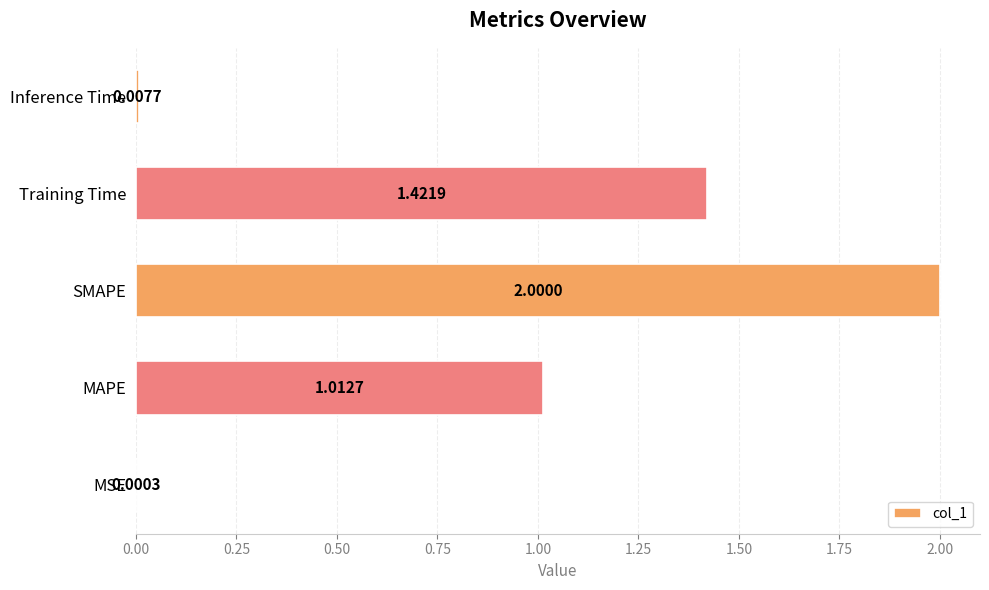

Which category has the highest value across all series?

SMAPE